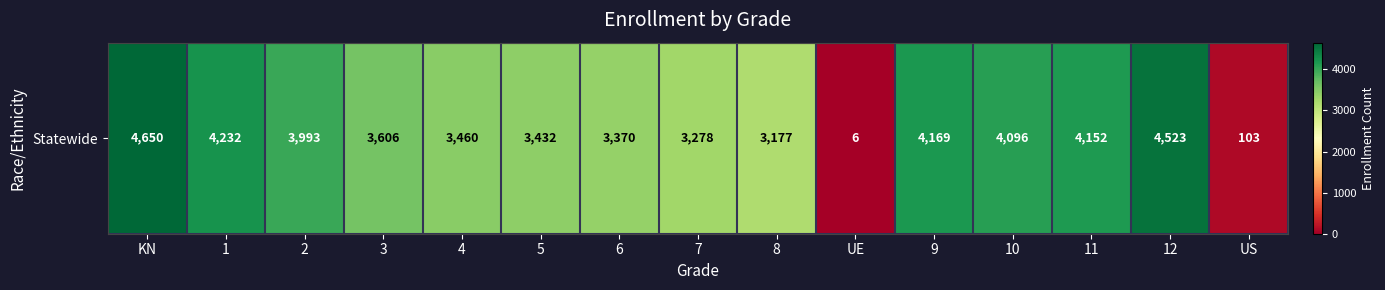

At which label is the value closest to 2328?

8